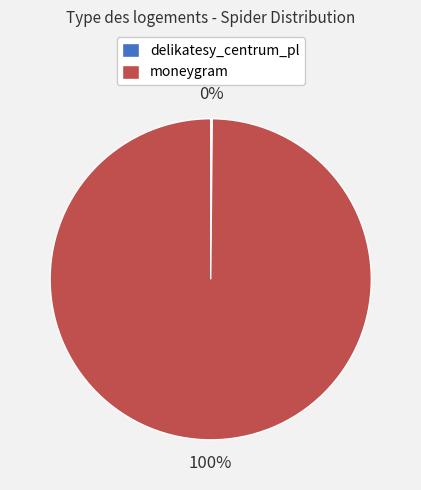

Does any single category account for the majority?

Yes